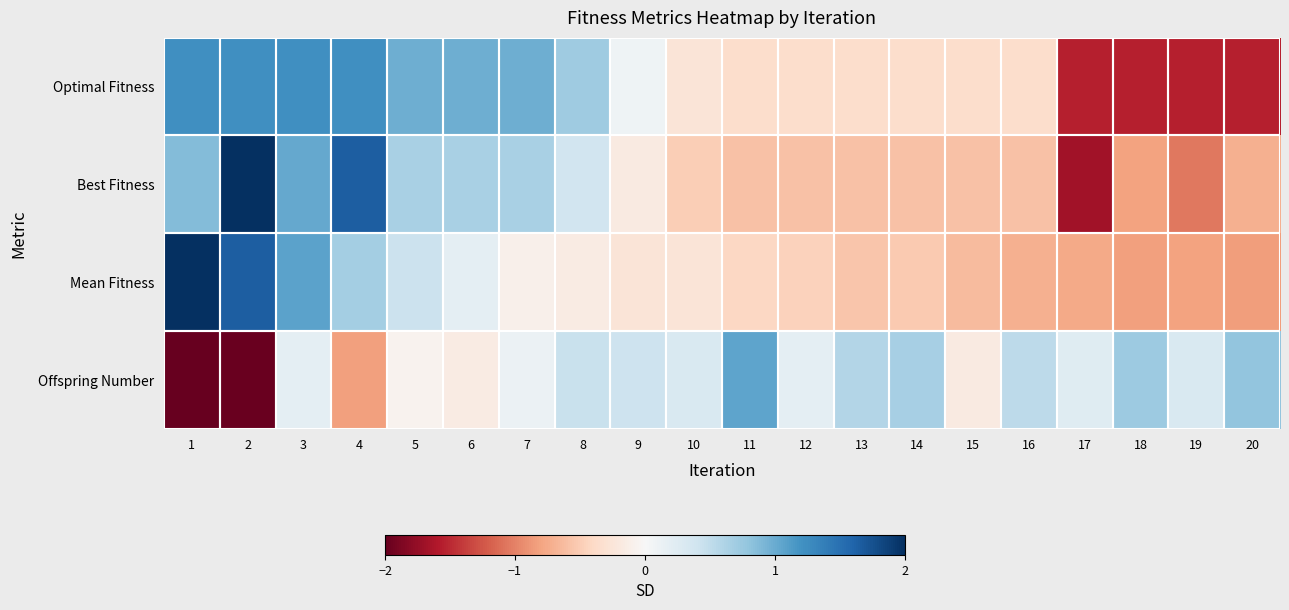

Which series changed the most between 5 and 10?

Optimal Fitness